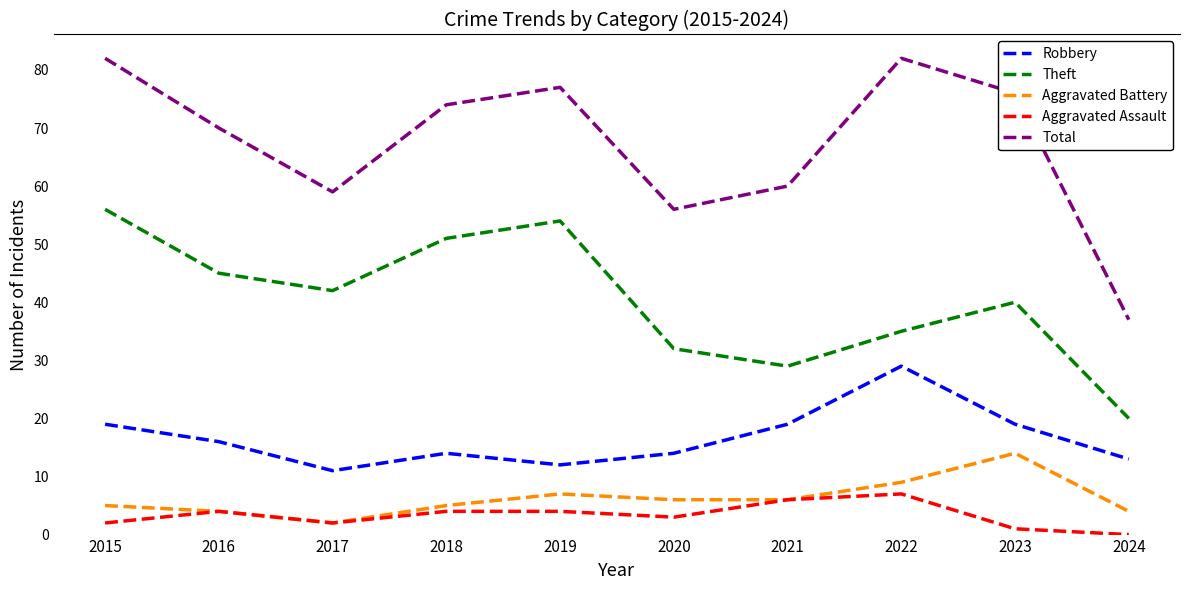

How many lines are shown in the chart?

5